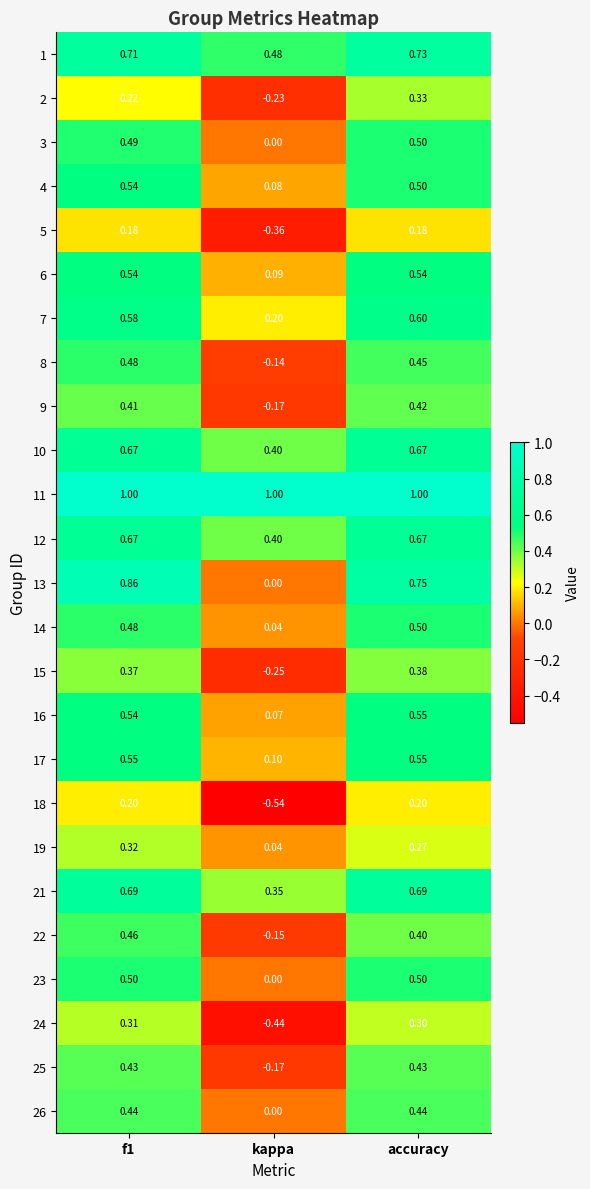

Which category has the lowest value in the 18 series?

kappa